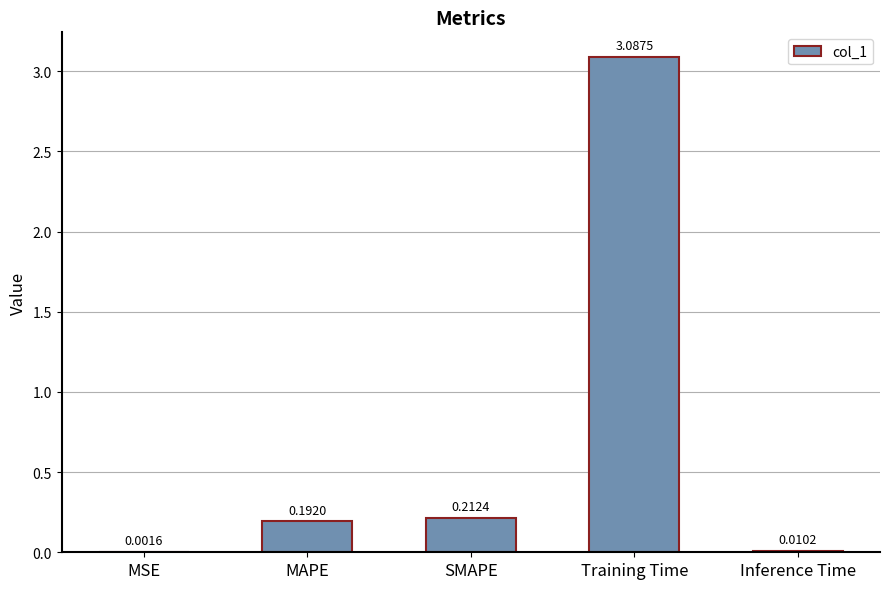

Which label corresponds to the largest value in the chart?

Training Time